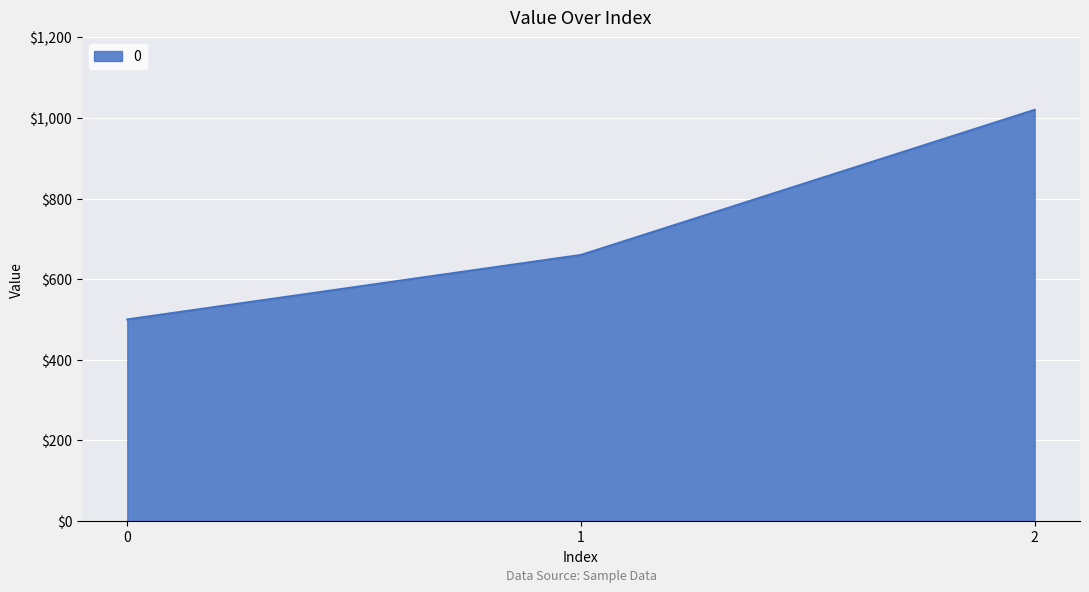

Is it true that the value at 1 is 407?

False